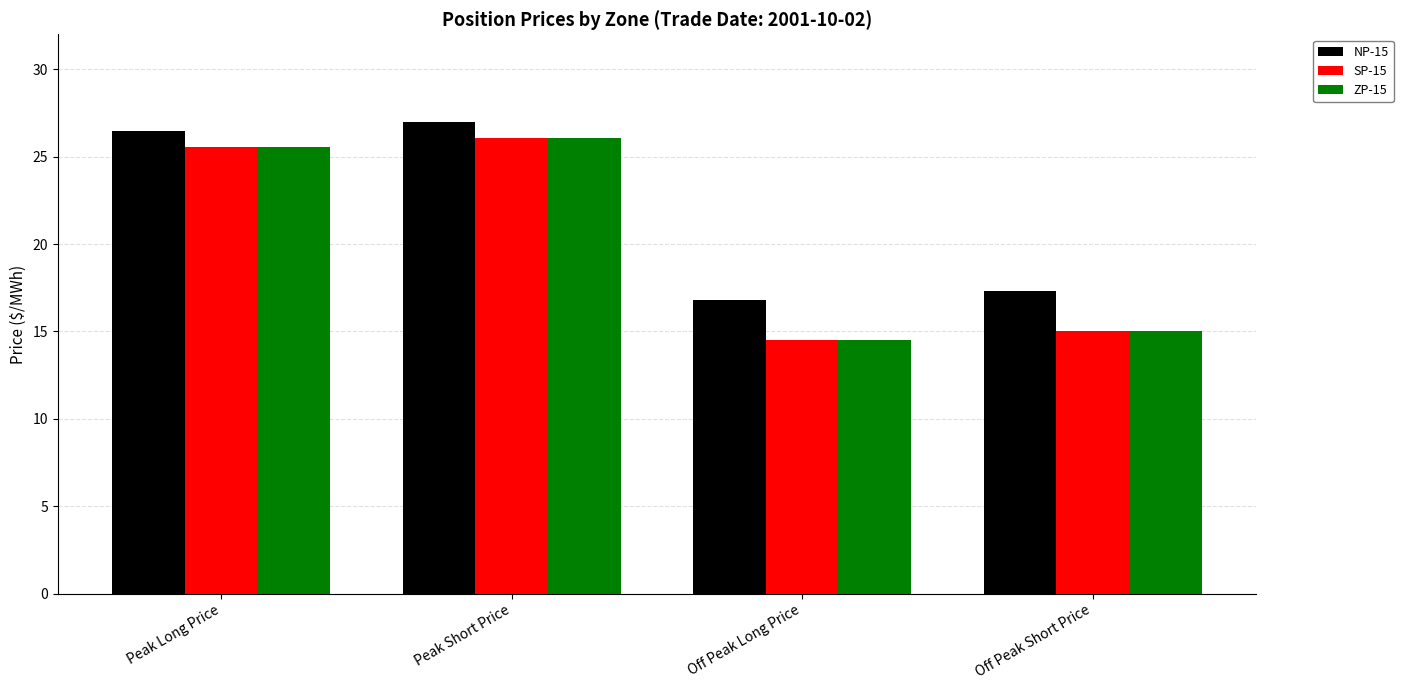

Count the number of categories in the chart.

4